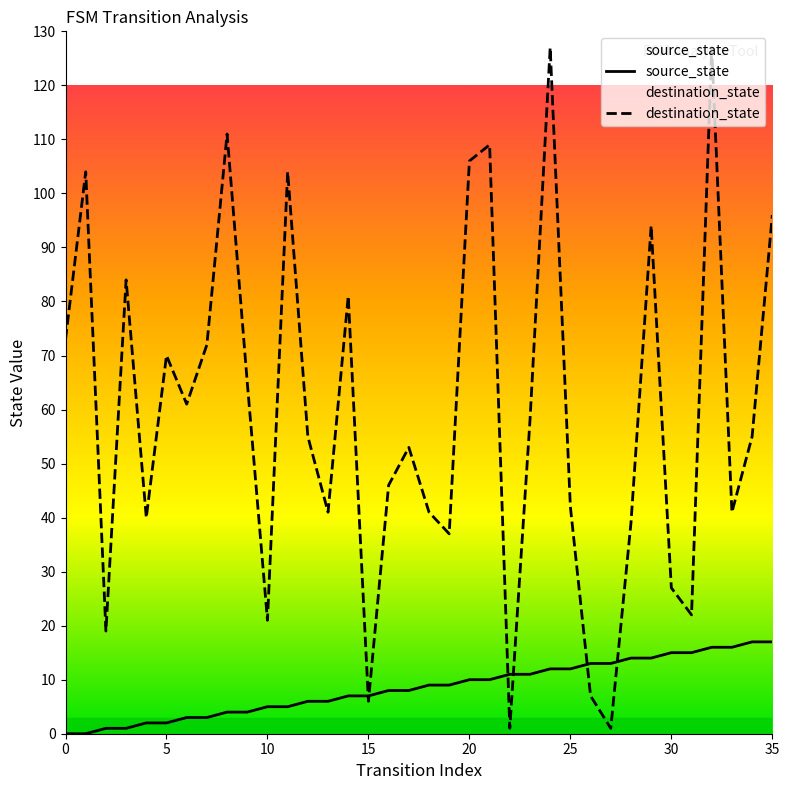

Reading right to left, list all the values displayed in this chart.

source_state: 17	17	16	16	15	15	14	14	13	13	12	12	11	11	10	10	9	9	8	8	7	7	6	6	5	5	4	4	3	3	2	2	1	1	0	0
destination_state: 96	55	41	127	22	27	94	39	1	7	42	127	58	1	109	106	37	41	53	46	6	81	41	55	104	21	65	111	72	61	70	40	84	19	104	73